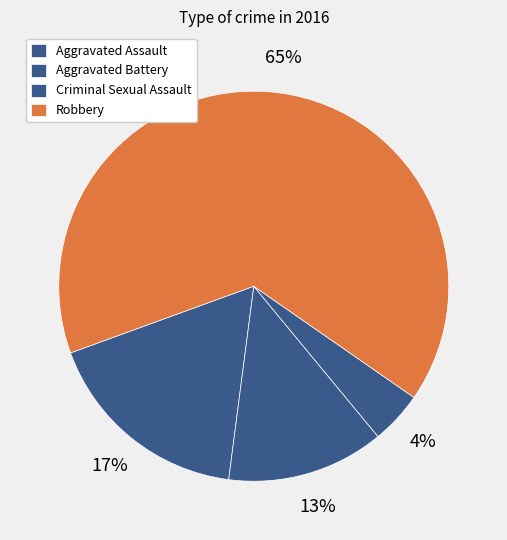

How many segments does this pie chart have?

4